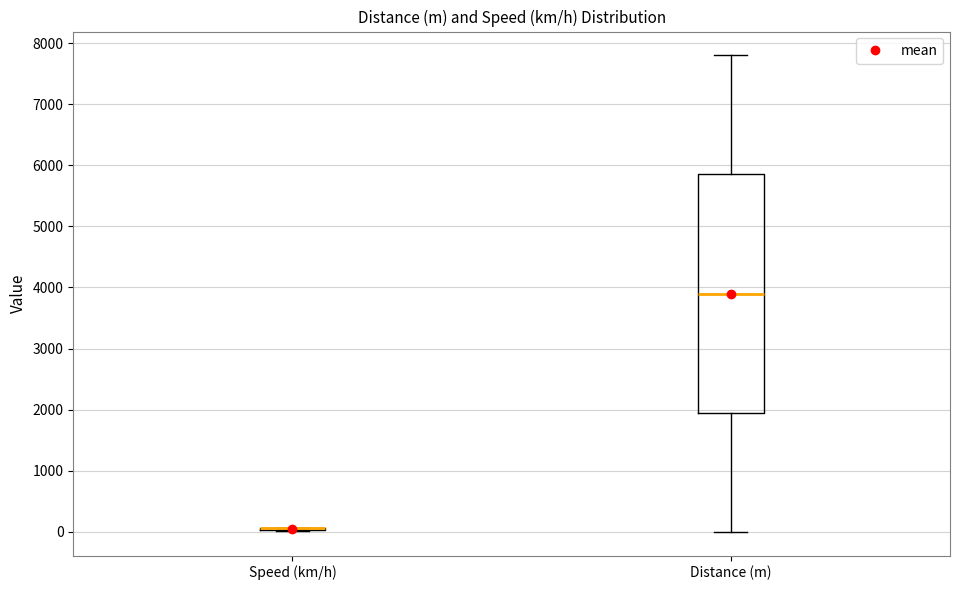

Reading left to right, transcribe this box plot: for each box, give where its median line is, the range the box spans, and where its two whiskers end, as read against the y-axis. The values are not printed on the chart, so give them approximately, as read against the axis.

Speed (km/h): box collapsed to a line at 100, whiskers 0 to 100
Distance (m): median 3900, box 2000 to 5900, whiskers 0 to 7800